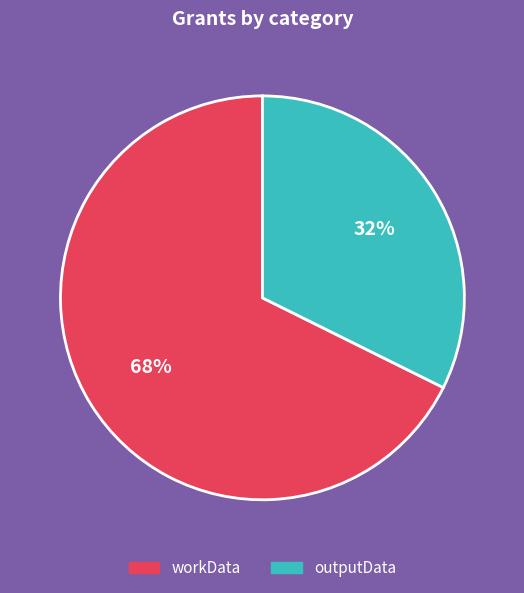

What percentage is the workData slice, to the nearest percent?

68%